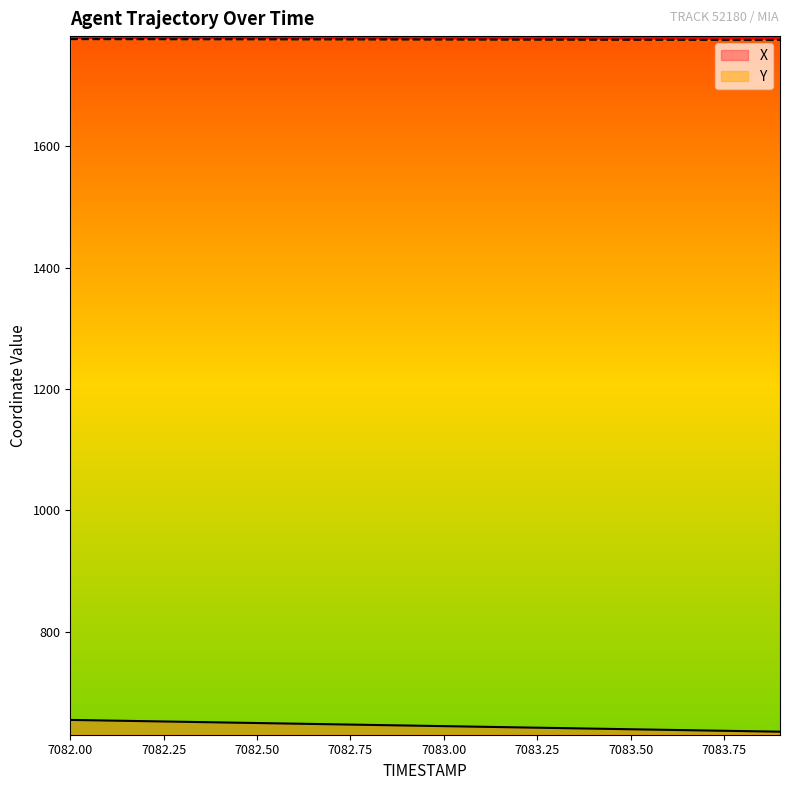

What is the difference between the second highest and second lowest values in the X series?

17.4